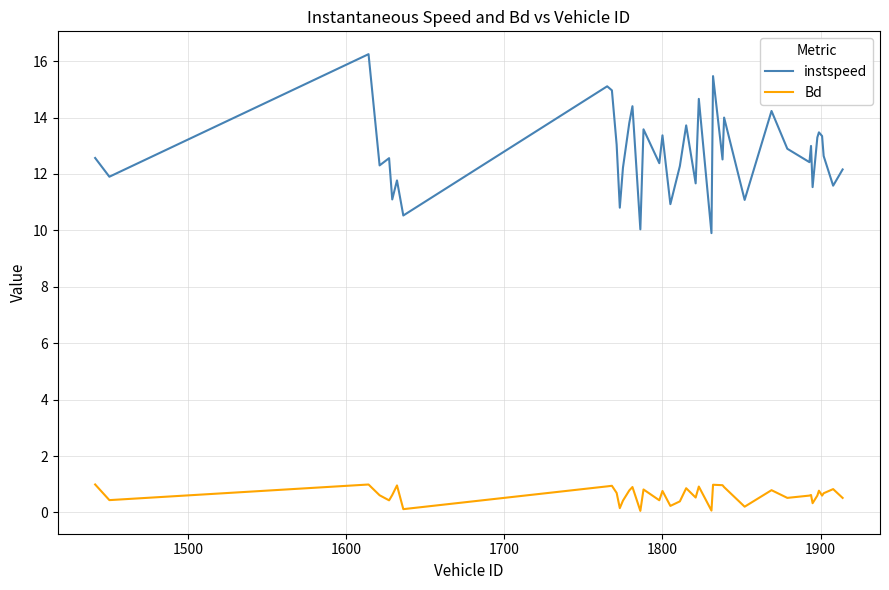

List the series in order of their overall mean, lowest first.

Bd, instspeed